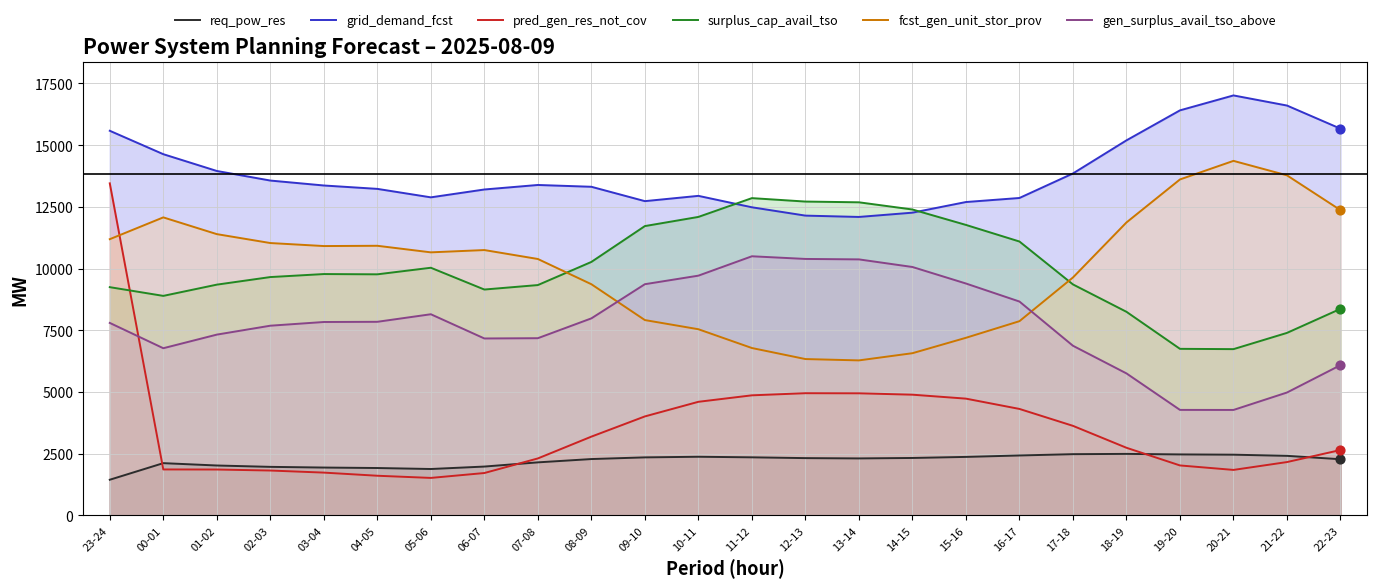

What are all the series names shown in the legend?

req_pow_res, grid_demand_fcst, pred_gen_res_not_cov, surplus_cap_avail_tso, fcst_gen_unit_stor_prov, gen_surplus_avail_tso_above